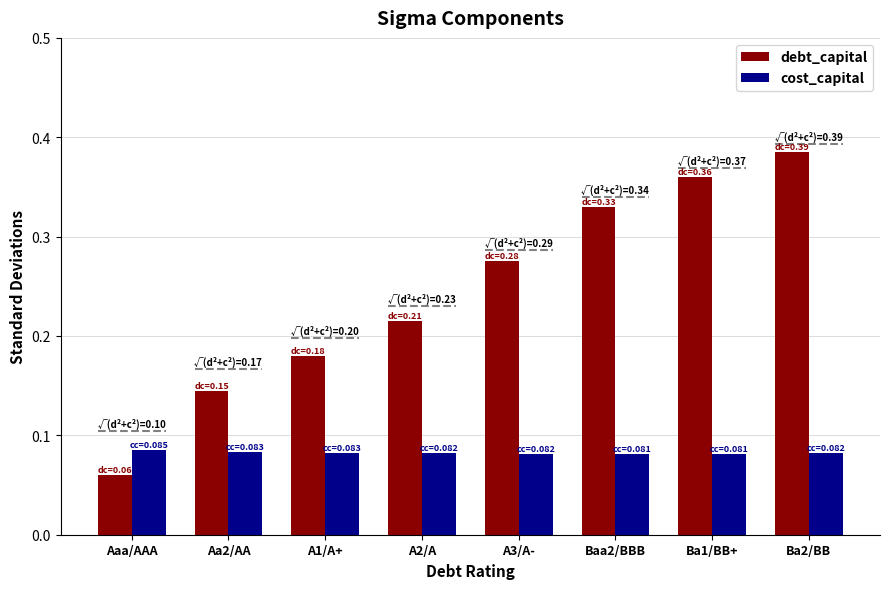

What position from the left is Ba2/BB?

8